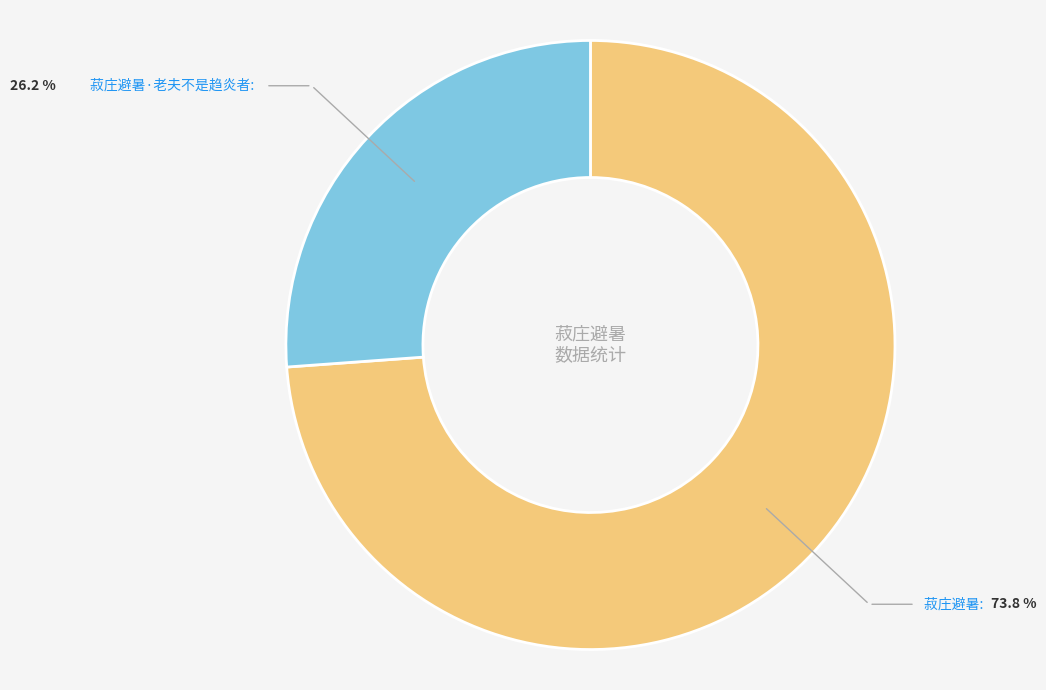

The 菽庄避暑 slice represents 74% of the pie. True or false?

True